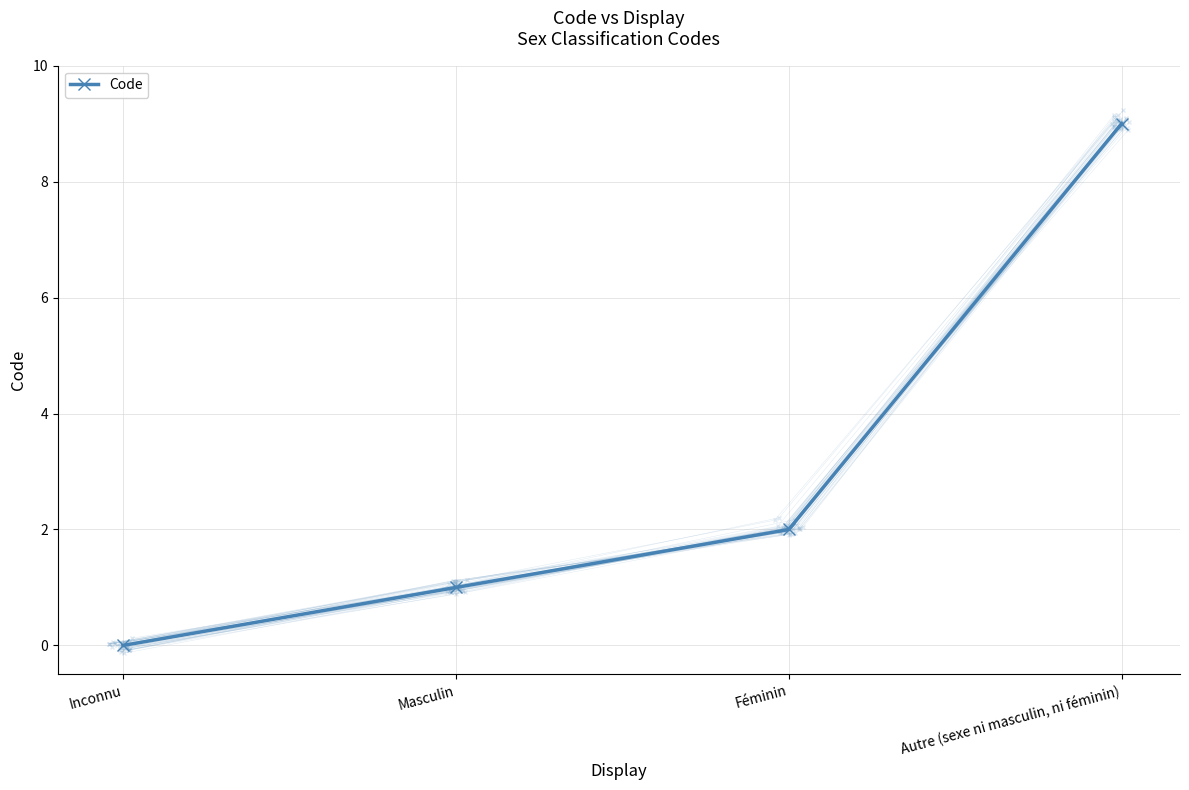

True or false: the data shows 1 at Féminin.

False